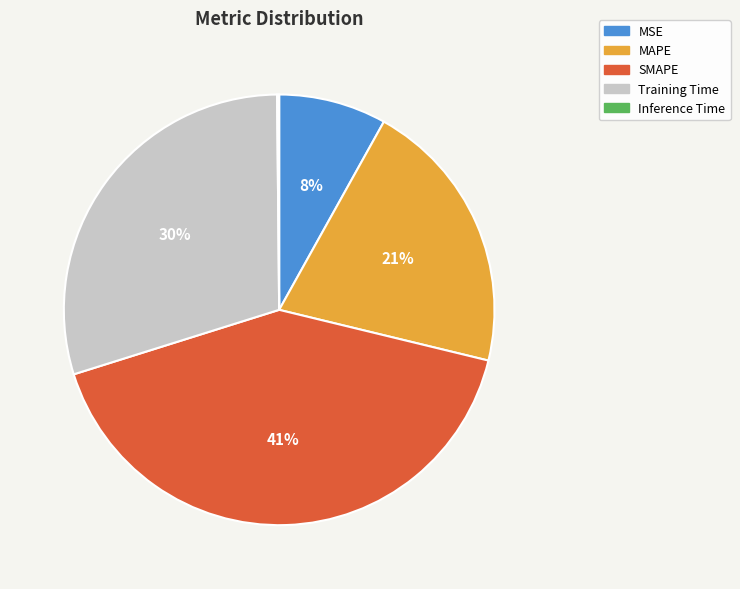

Which category has the biggest portion of the pie?

SMAPE